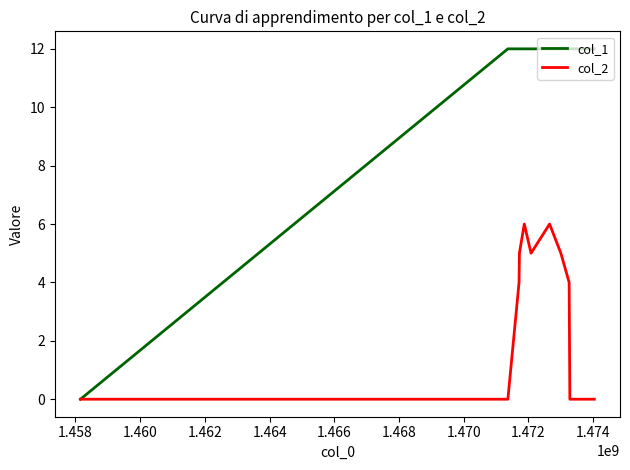

What are all the series names shown in the legend?

col_1, col_2